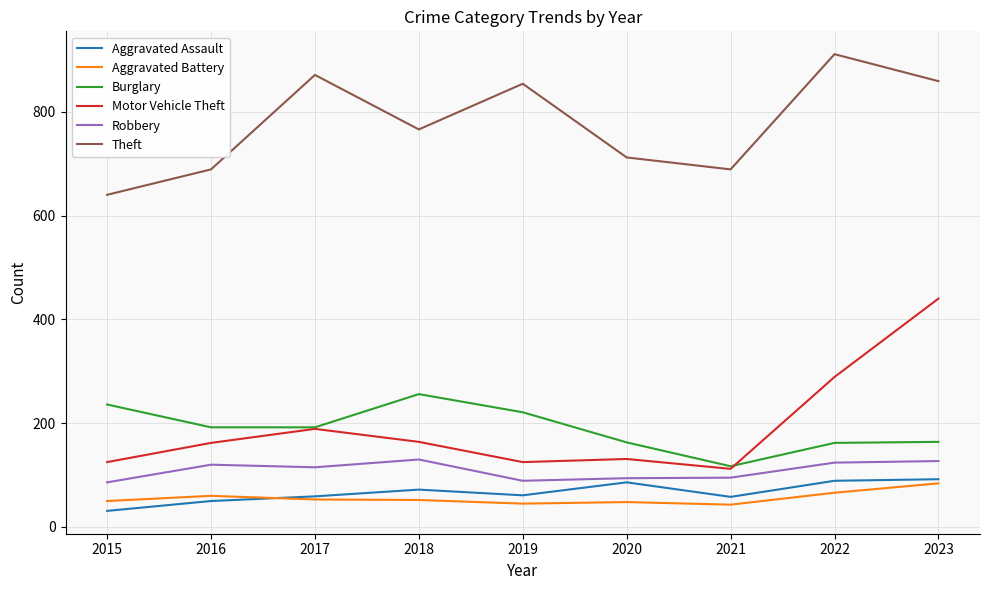

Count the number of data series in this chart.

6